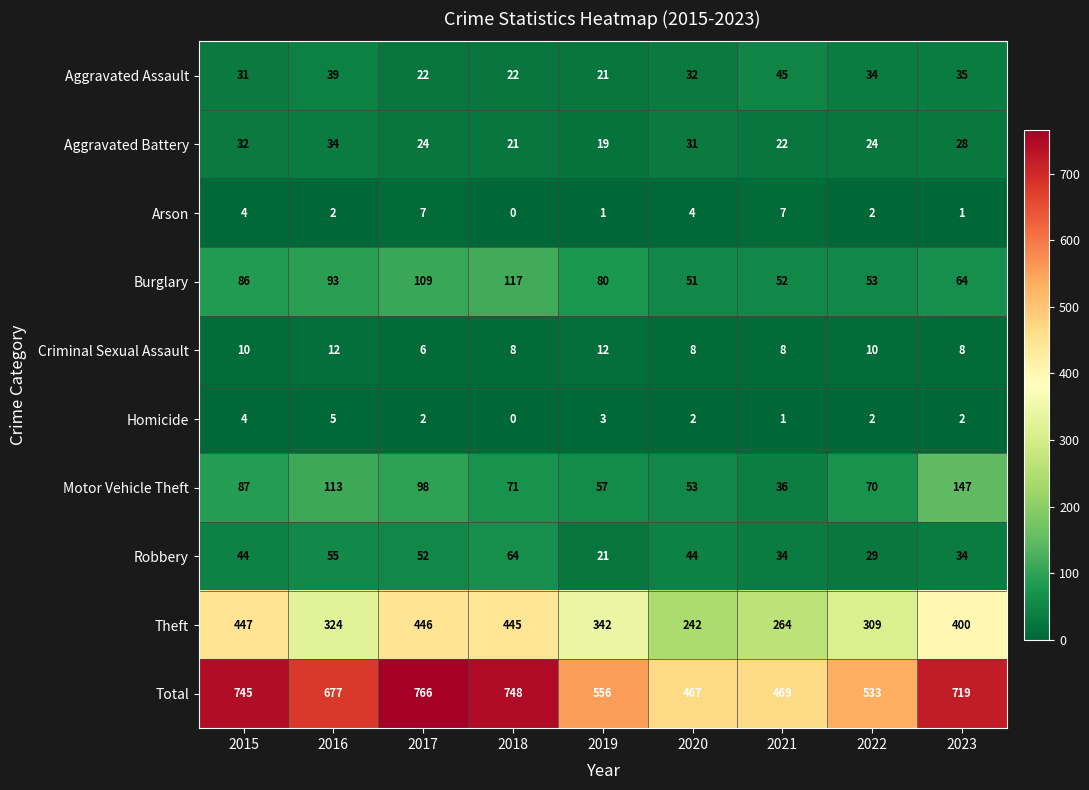

Where is Burglary nearest to the value 84?

2015